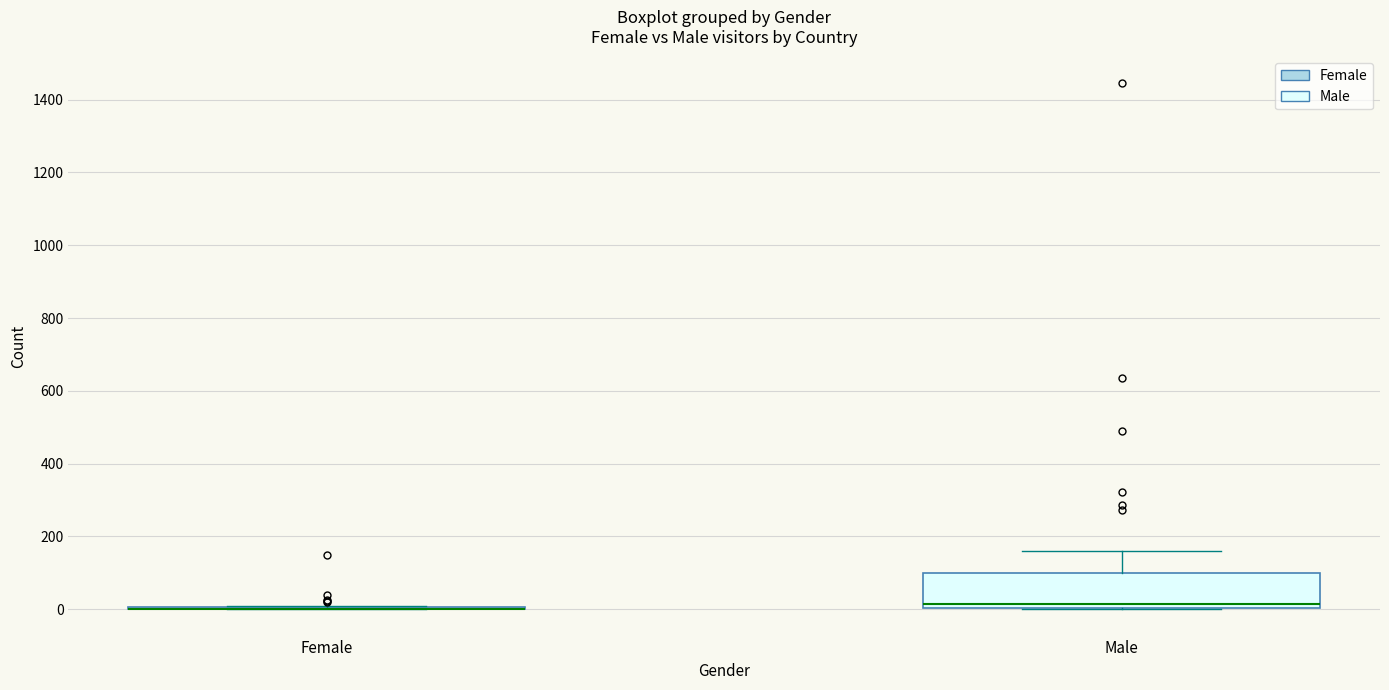

Reading left to right, transcribe this box plot: for each box, give where its median line is, the range the box spans, and where its two whiskers end, as read against the y-axis. The values are not printed on the chart, so give them approximately, as read against the axis.

Female: box collapsed to a line at 0, whiskers 0 to 20
Male: median 20, box 0 to 100, whiskers 0 to 160